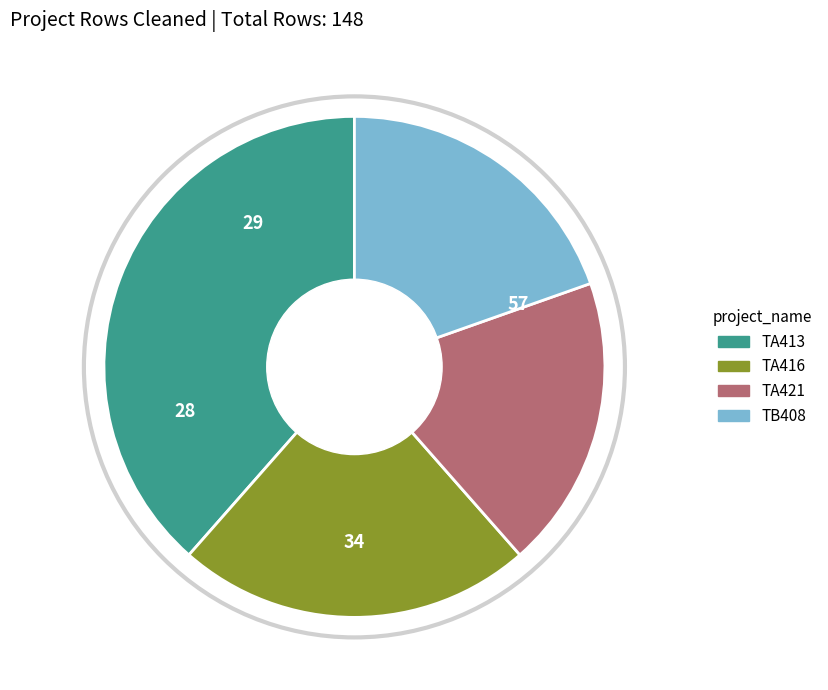

Is it true that TA416 is 12% of the pie?

False